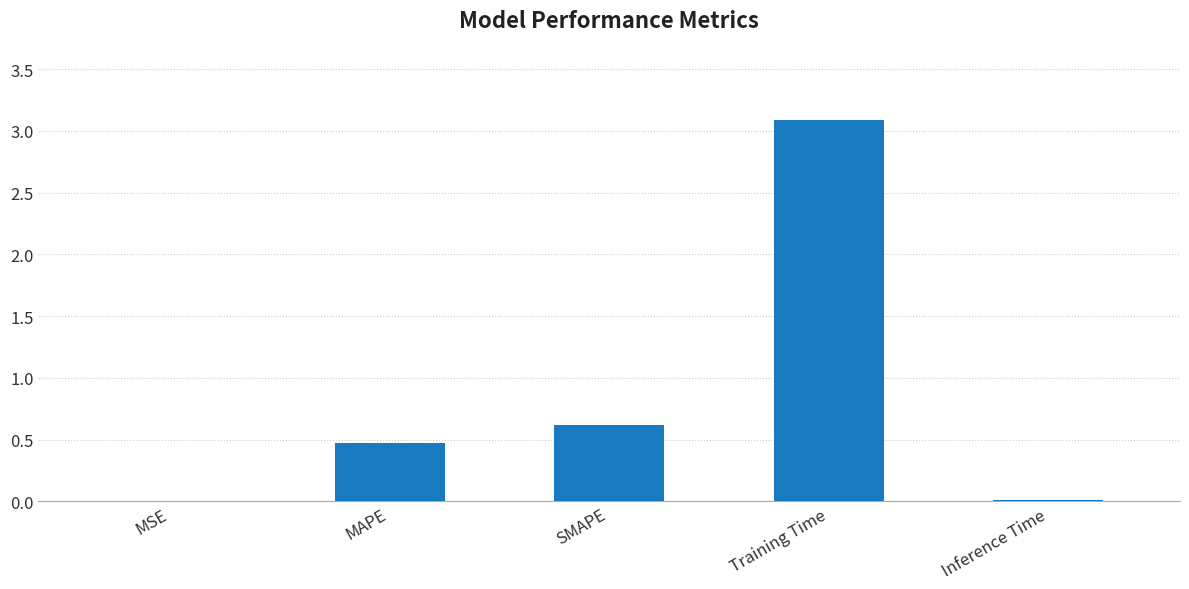

The chart shows a value of 0.0 at Inference Time. True or false?

True